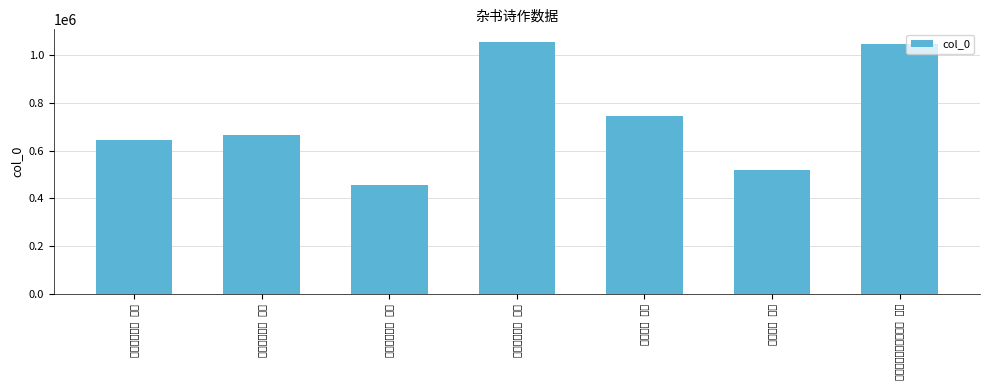

List the labels in order of value, smallest first.

同前醉中杂书 其一, 春日杂书 其一, 春日斋居杂书 其一, 甲寅除夜杂书 其一, 夏夜杂书 其一, 和邓慎思未试即事杂书 其一, 未试即事杂书 其一